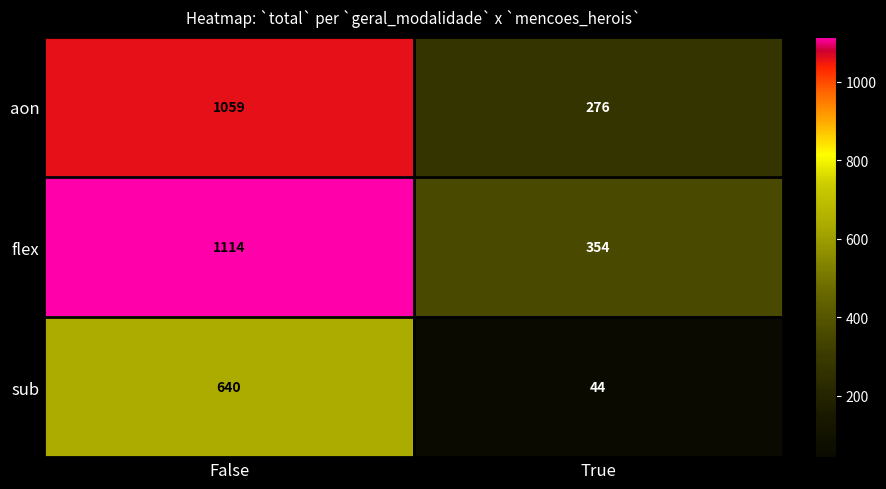

Between False and True, which series saw the biggest shift?

aon